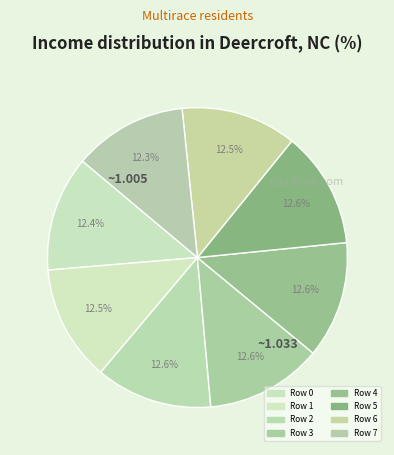

How many segments does this pie chart have?

8